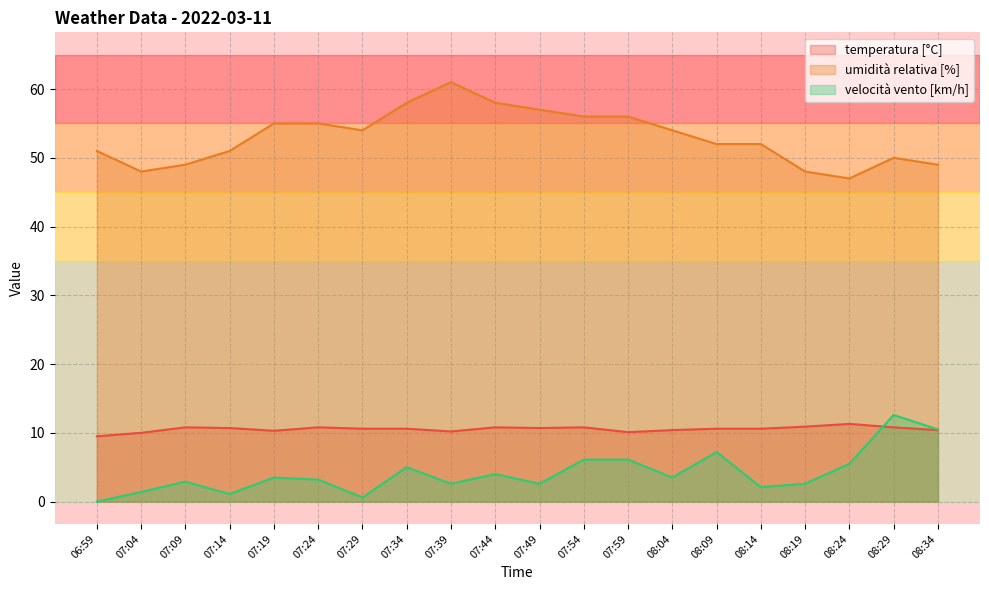

Reading right to left, what are all the values shown in this chart?

temperatura [°C]: 08:34=10.4	08:29=10.8	08:24=11.3	08:19=10.9	08:14=10.6	08:09=10.6	08:04=10.4	07:59=10.1	07:54=10.8	07:49=10.7	07:44=10.8	07:39=10.2	07:34=10.6	07:29=10.6	07:24=10.8	07:19=10.3	07:14=10.7	07:09=10.8	07:04=10.0	06:59=9.5
umidità relativa [%]: 08:34=49.0	08:29=50.0	08:24=47.0	08:19=48.0	08:14=52.0	08:09=52.0	08:04=54.0	07:59=56.0	07:54=56.0	07:49=57.0	07:44=58.0	07:39=61.0	07:34=58.0	07:29=54.0	07:24=55.0	07:19=55.0	07:14=51.0	07:09=49.0	07:04=48.0	06:59=51.0
velocità vento [km/h]: 08:34=10.5	08:29=12.6	08:24=5.5	08:19=2.6	08:14=2.1	08:09=7.2	08:04=3.5	07:59=6.1	07:54=6.1	07:49=2.6	07:44=4.0	07:39=2.6	07:34=5.0	07:29=0.6	07:24=3.2	07:19=3.5	07:14=1.1	07:09=2.9	07:04=1.4	06:59=0.0